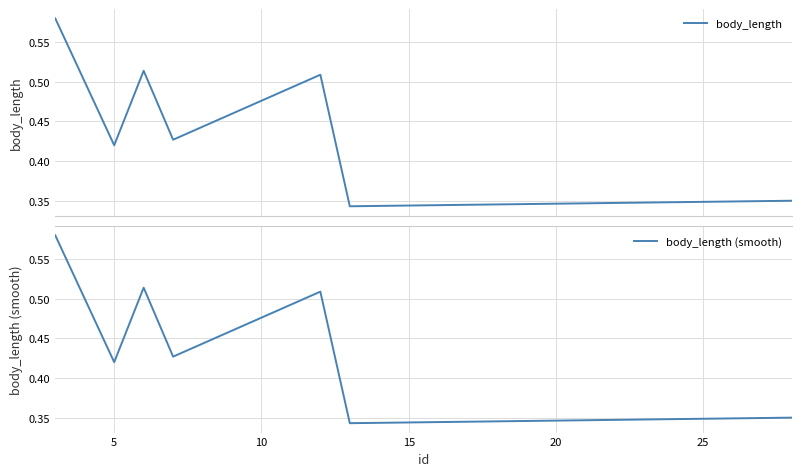

What is the total value across all series at 25?

0.7